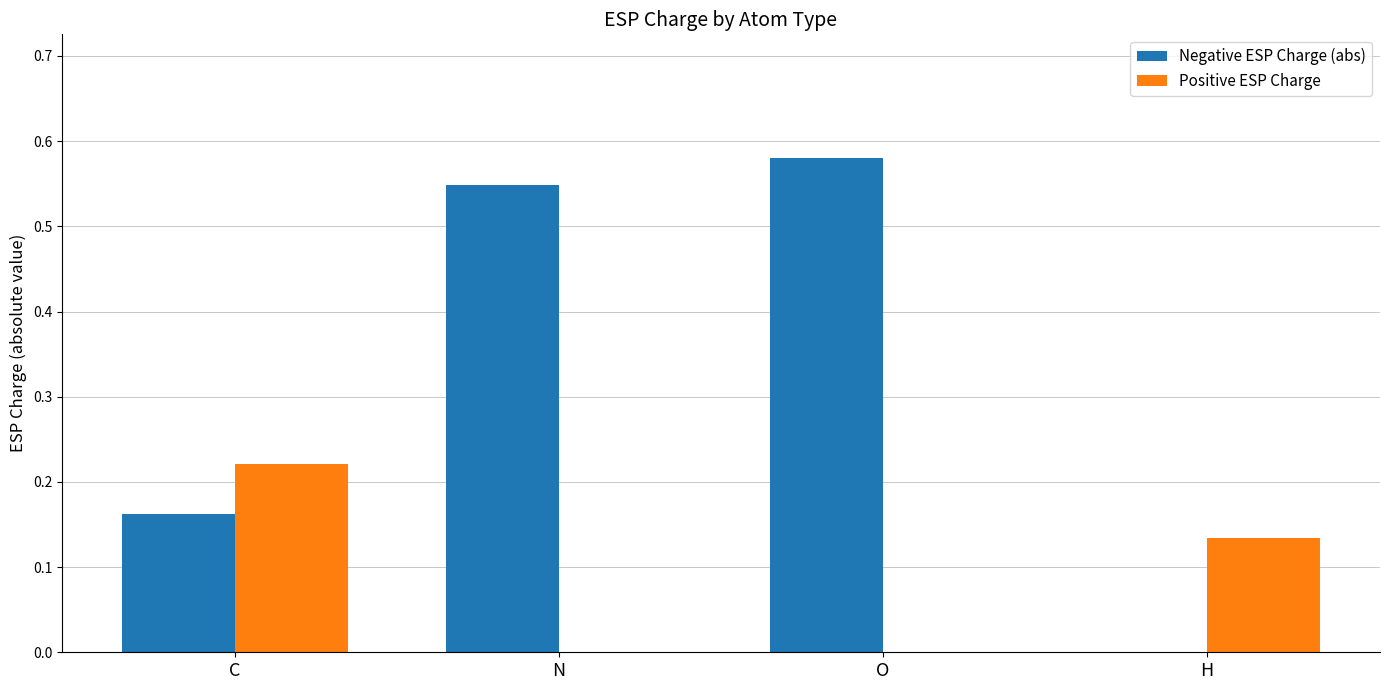

True or false: Positive ESP Charge has a value of -0.1 at N.

False